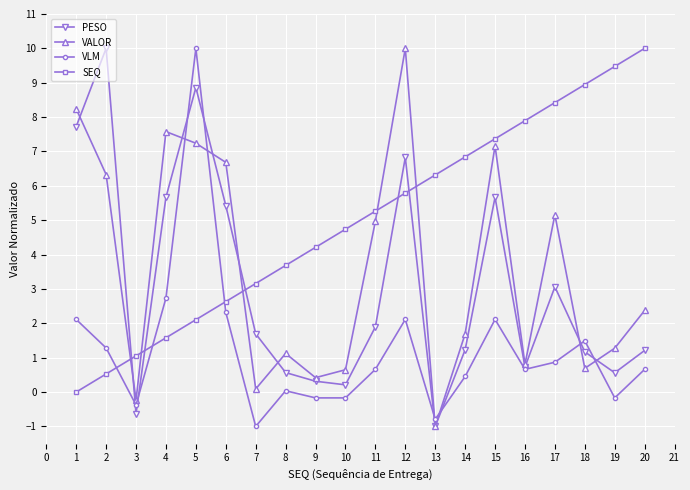

What is the value of the VALOR point at the 11th from the left?

5.0